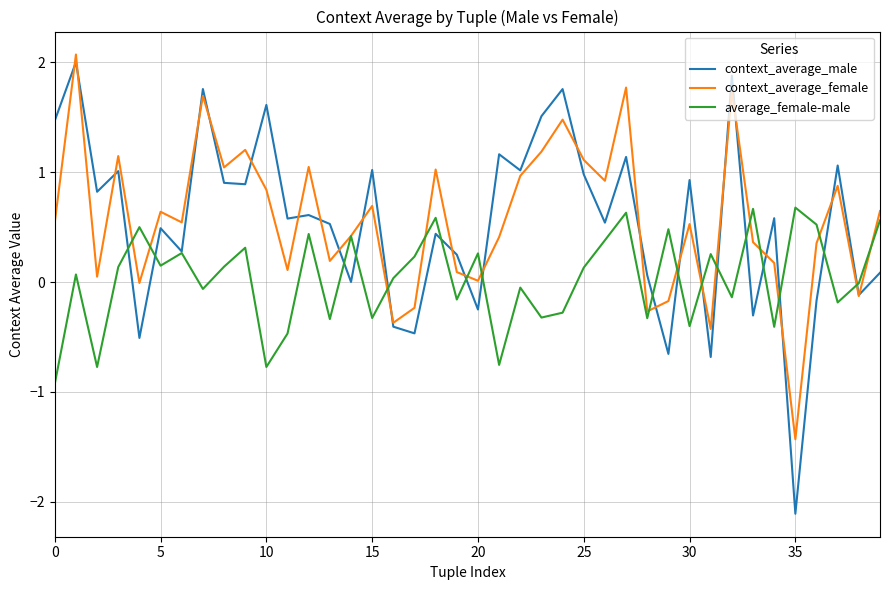

Which series has the largest range (max minus min)?

context_average_male